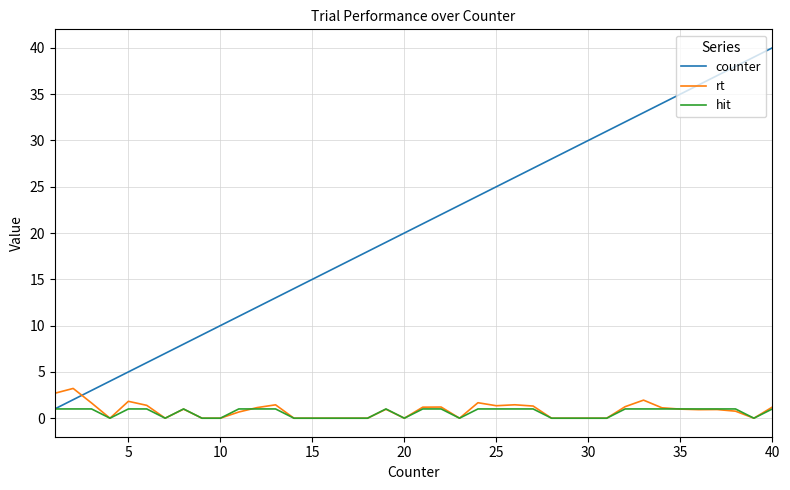

Which series has the largest range (max minus min)?

counter